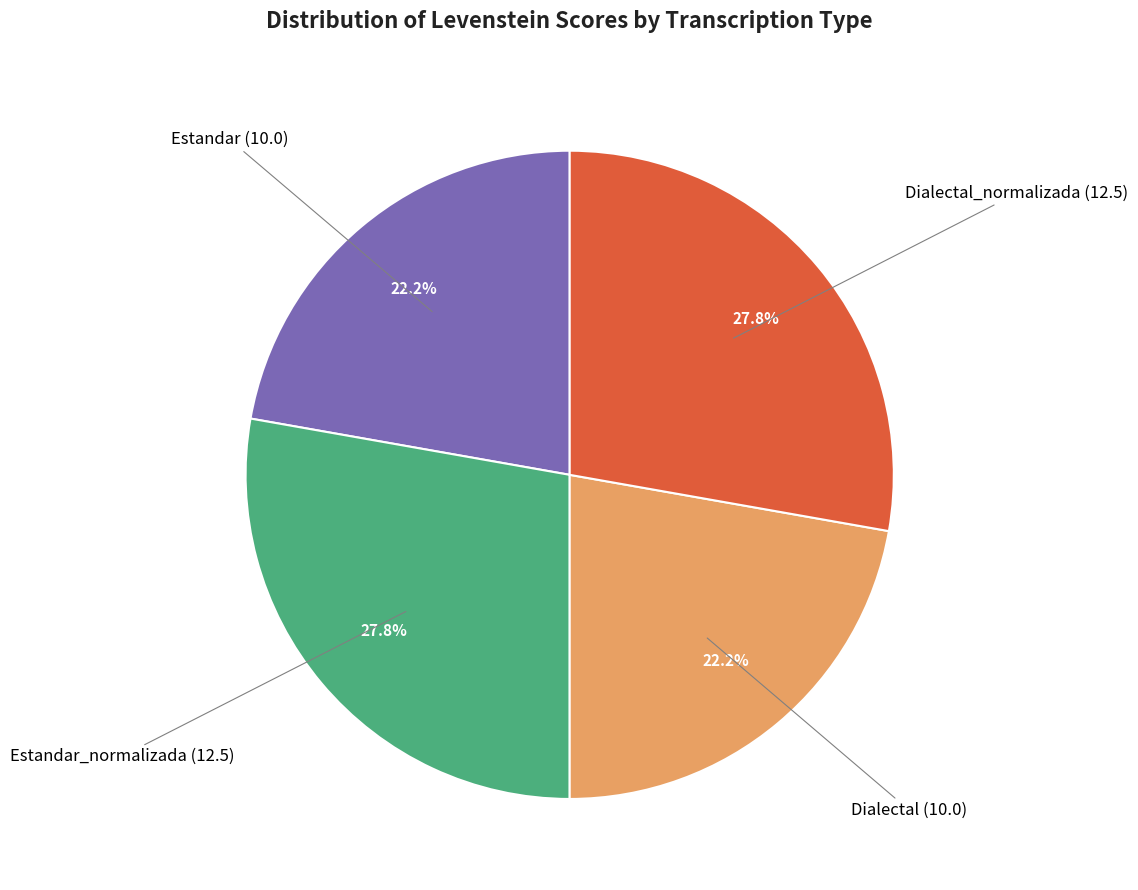

To the nearest percent, what is the average slice percentage?

25%